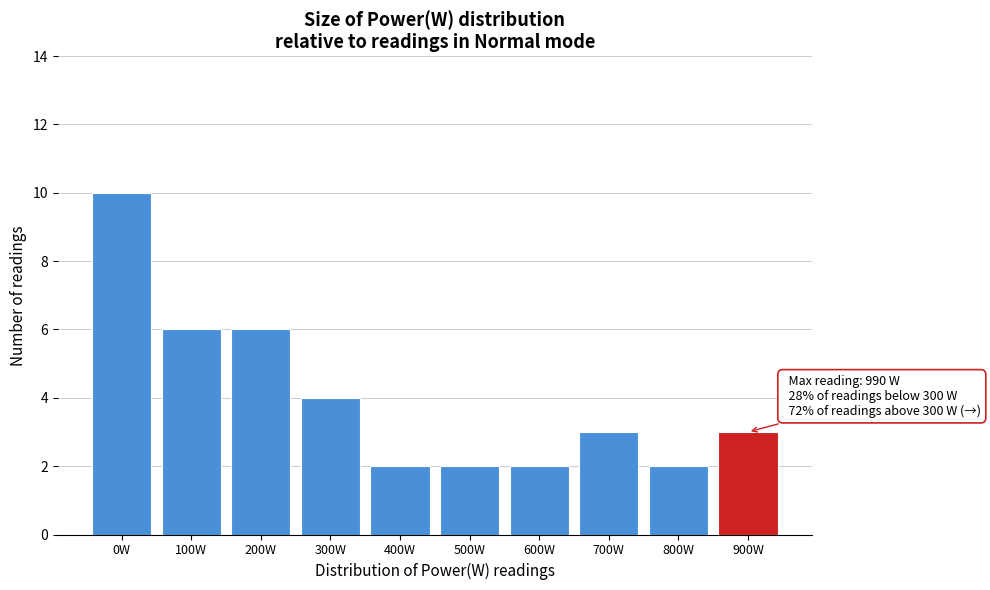

Reading left to right, extract all data points from this chart.

0W=10	100W=6	200W=6	300W=4	400W=2	500W=2	600W=2	700W=3	800W=2	900W=3